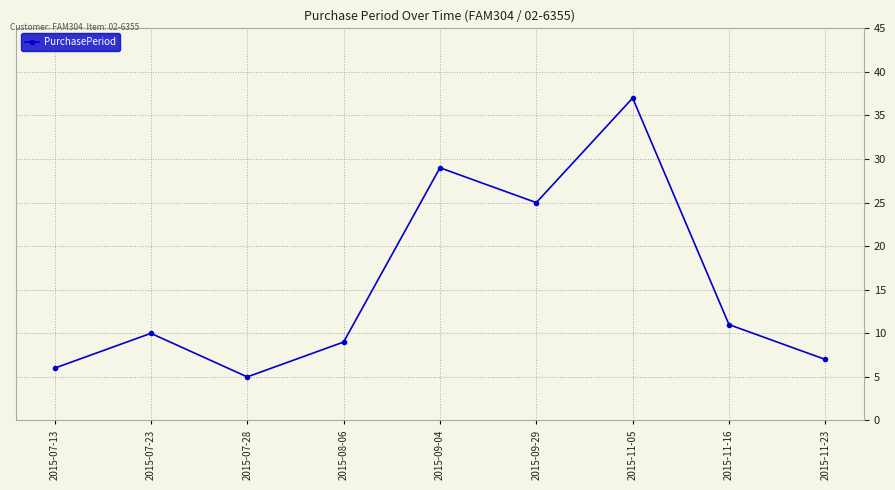

What is the change in value from 2015-08-06 to 2015-11-16?

+2